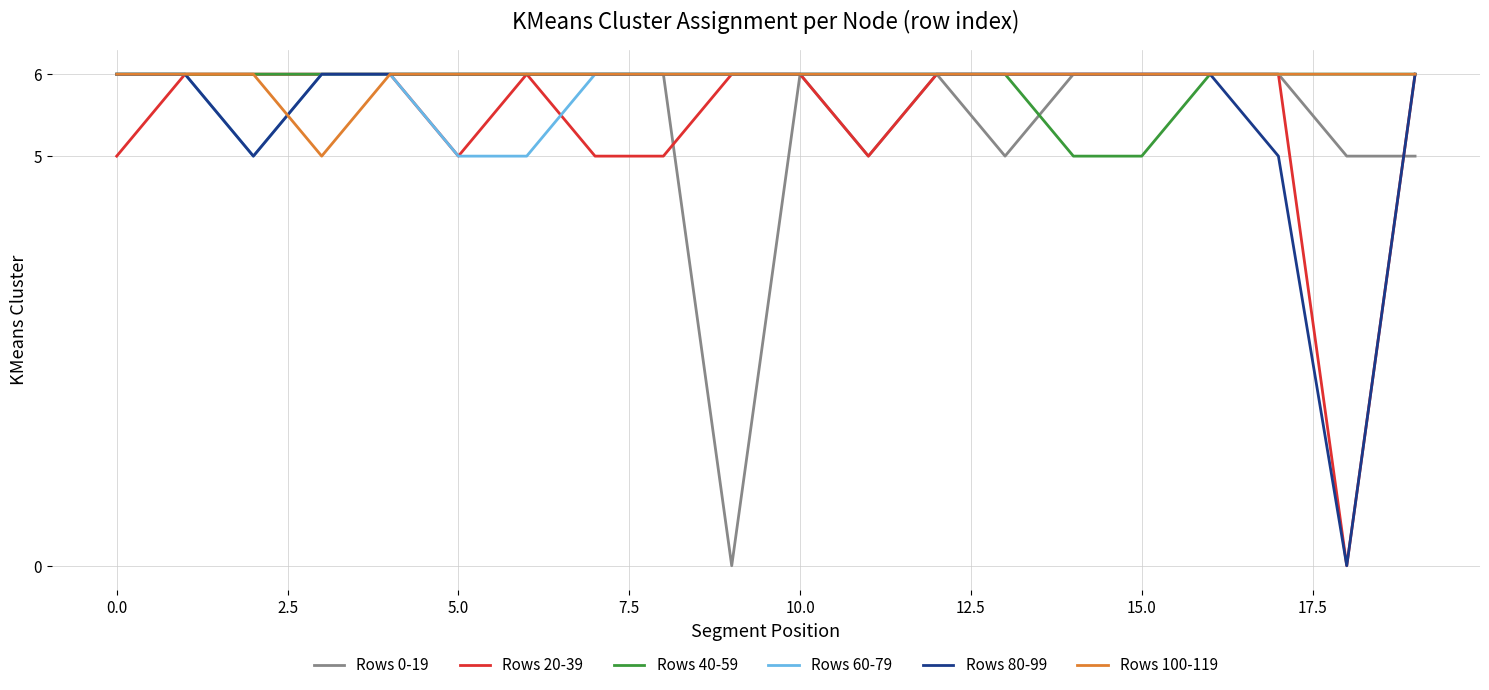

What is the average value of the Rows 0-19 series?

6